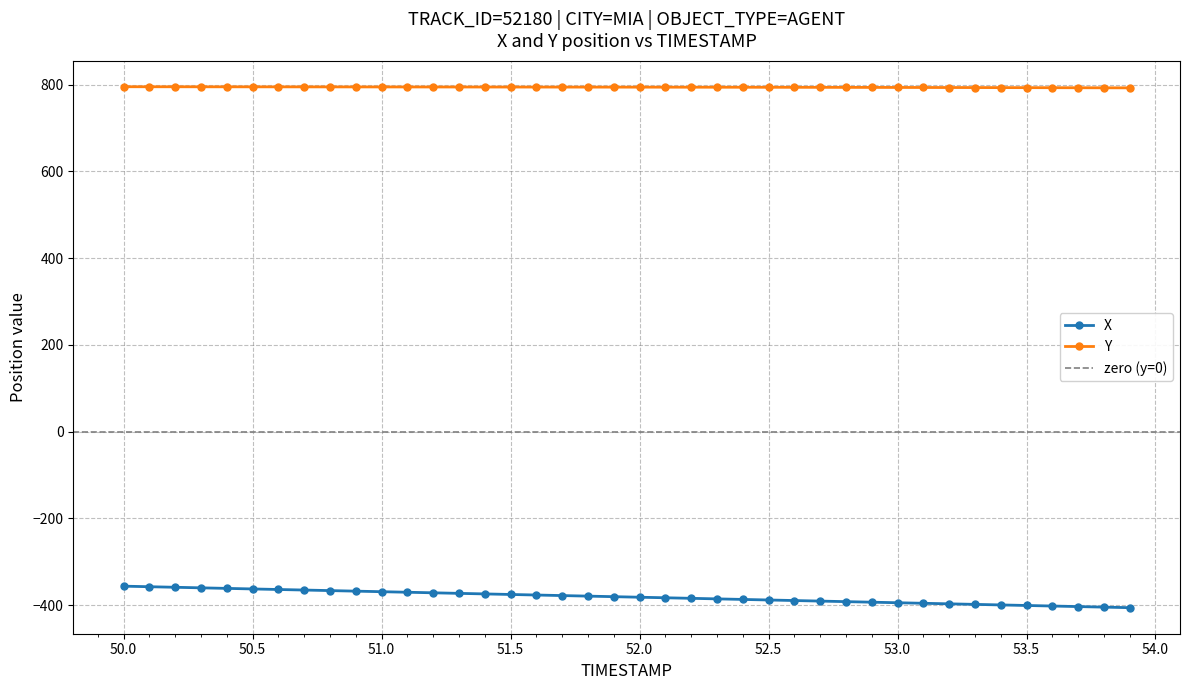

Is this an area chart (filled region under the line)?

No